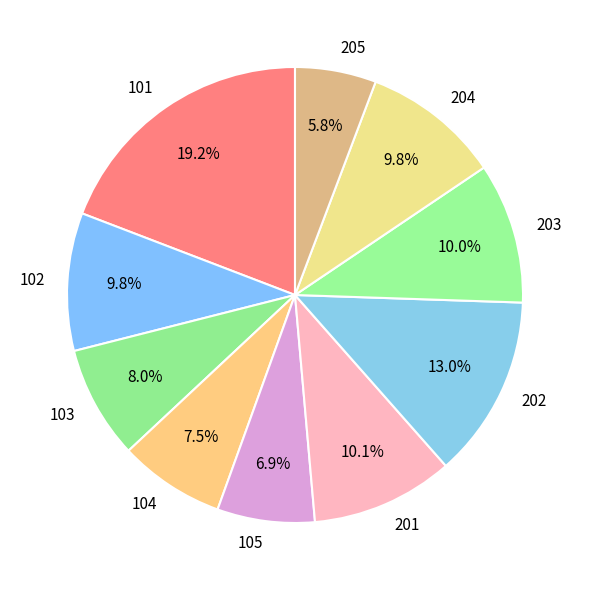

Is it true that 101 is 19% of the pie?

True